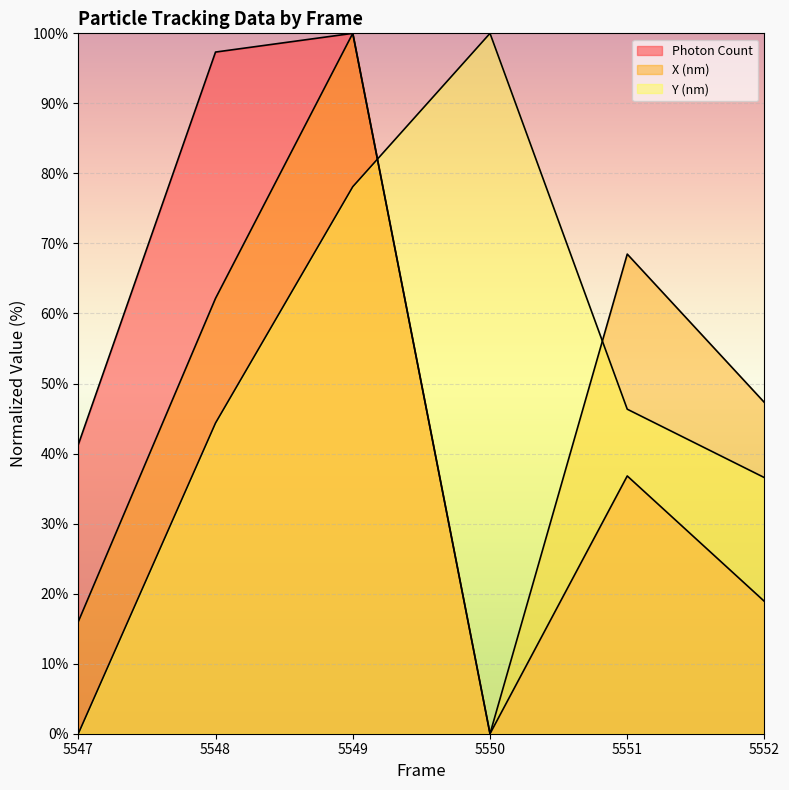

Reading left to right, extract all data points from this chart.

Photon Count: 41.3	97.3	100.0	0.0	36.8	18.9
X (nm): 16.0	62.2	100.0	0.0	68.5	47.3
Y (nm): 0.0	44.4	78.1	100.0	46.3	36.6